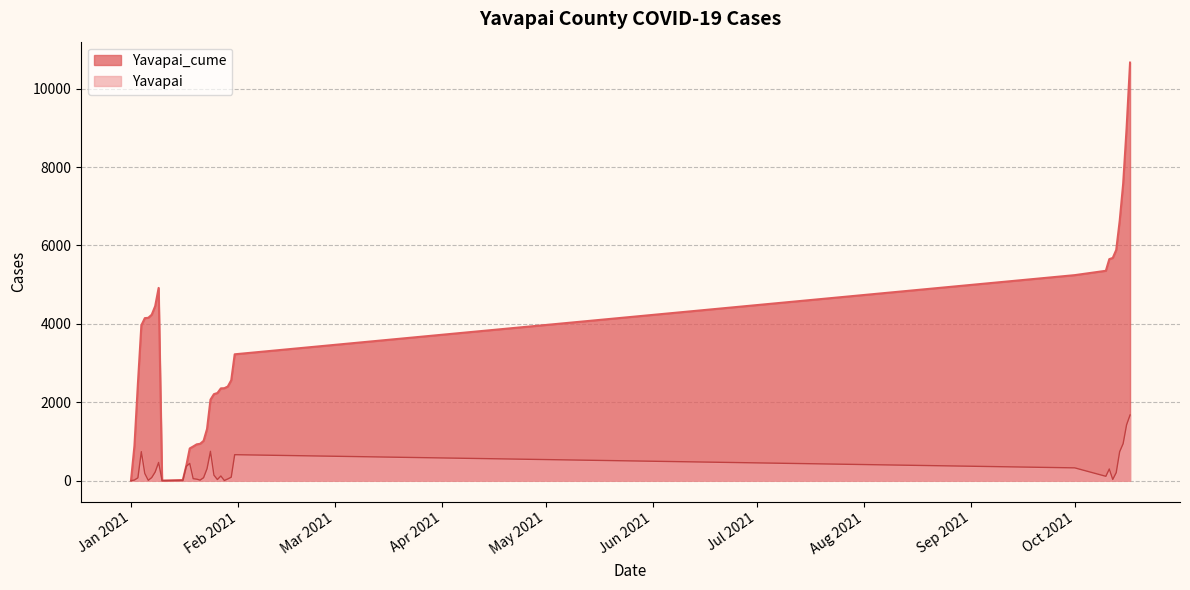

Rank the series at 1/26/2021 from highest to lowest value.

Yavapai_cume, Yavapai